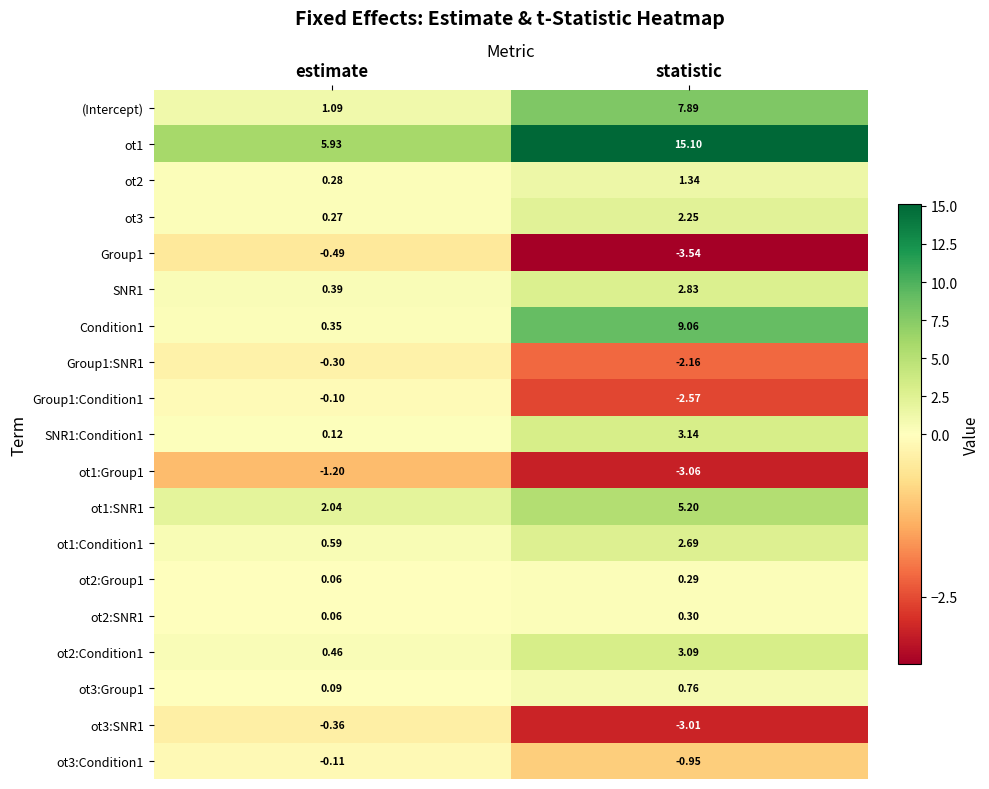

At which category does the chart reach its minimum across all series?

statistic